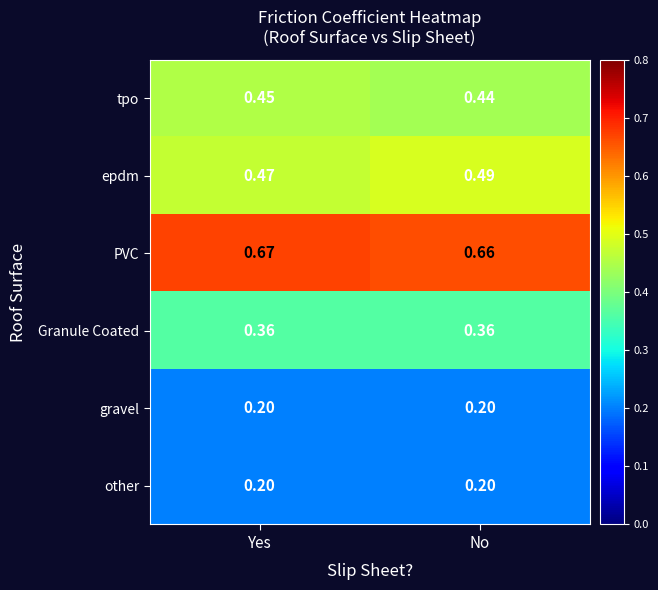

At which label is tpo closest to 0?

No